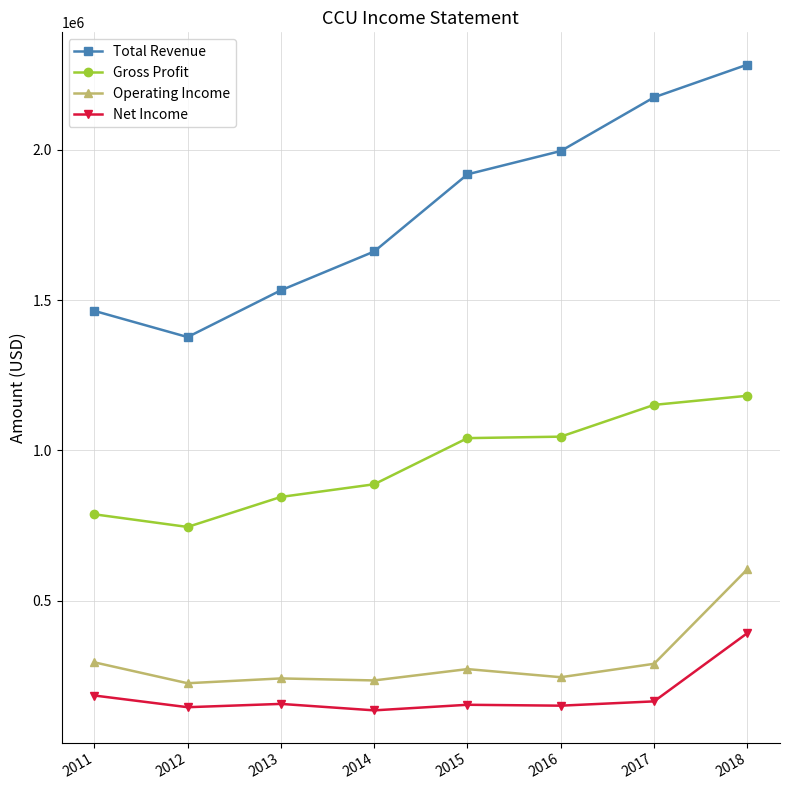

How many series are shown in this chart?

4